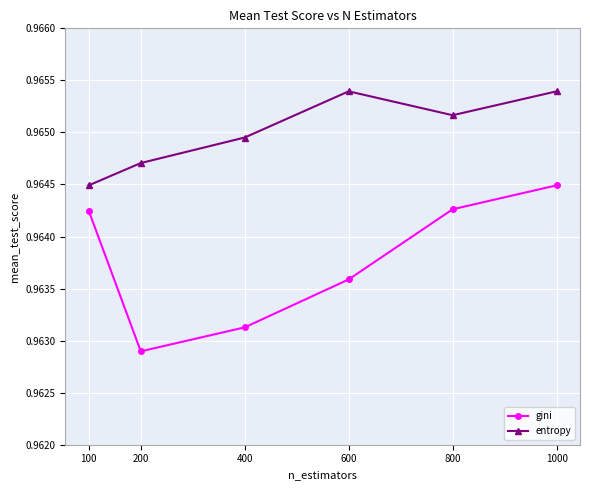

Does the chart display data point markers on the line(s)?

Yes